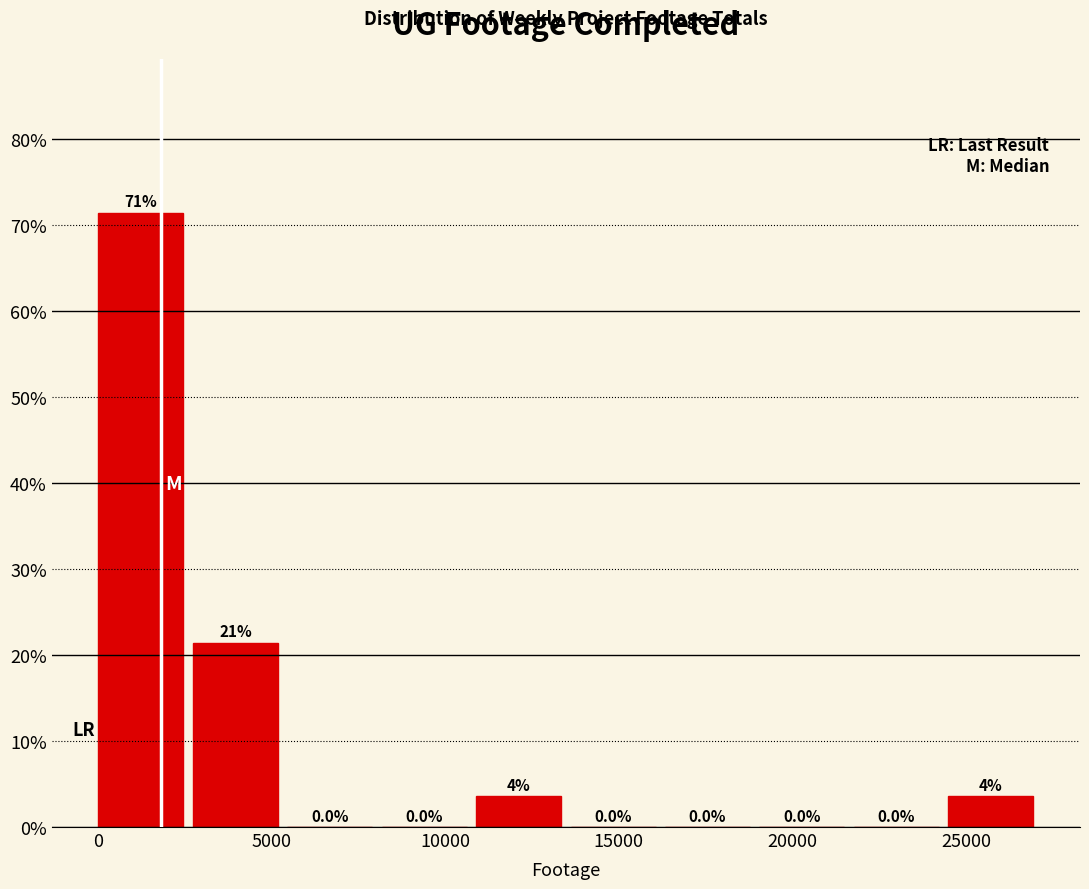

Which range on the x-axis has the tallest bar?

0 to 2500